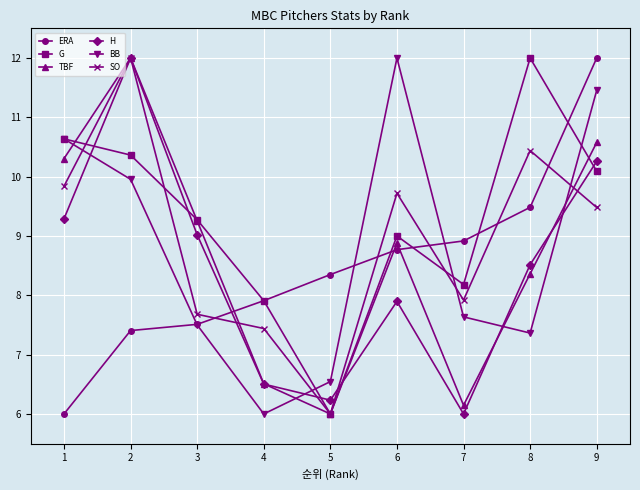

How many lines are shown in the chart?

6